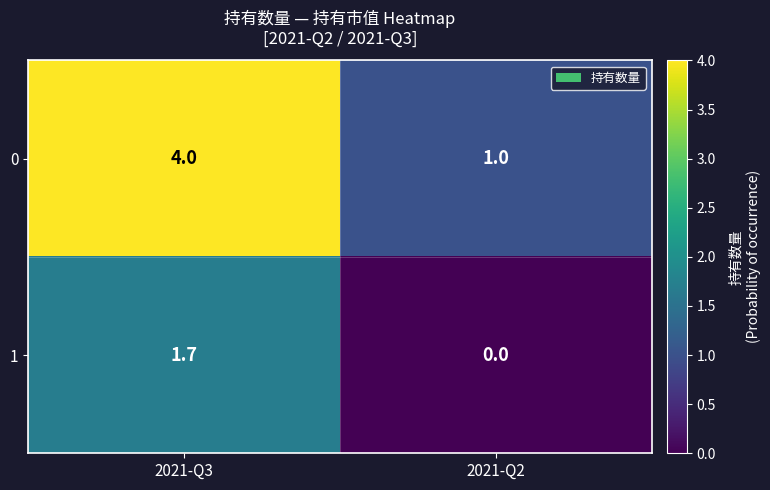

Is it true that 1 equals 1.7 at 2021-Q3?

True